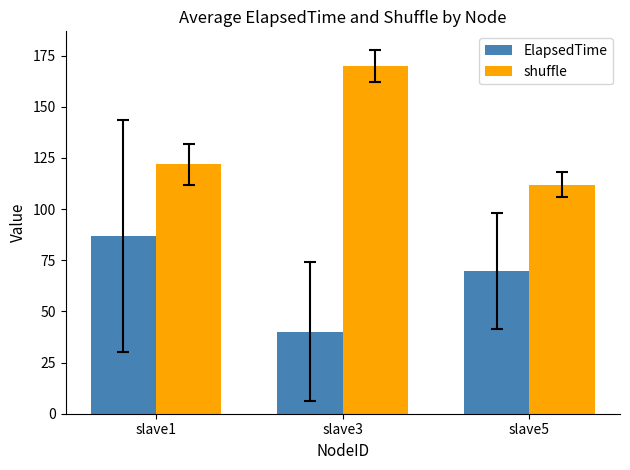

What are all the series names shown in the legend?

ElapsedTime, shuffle